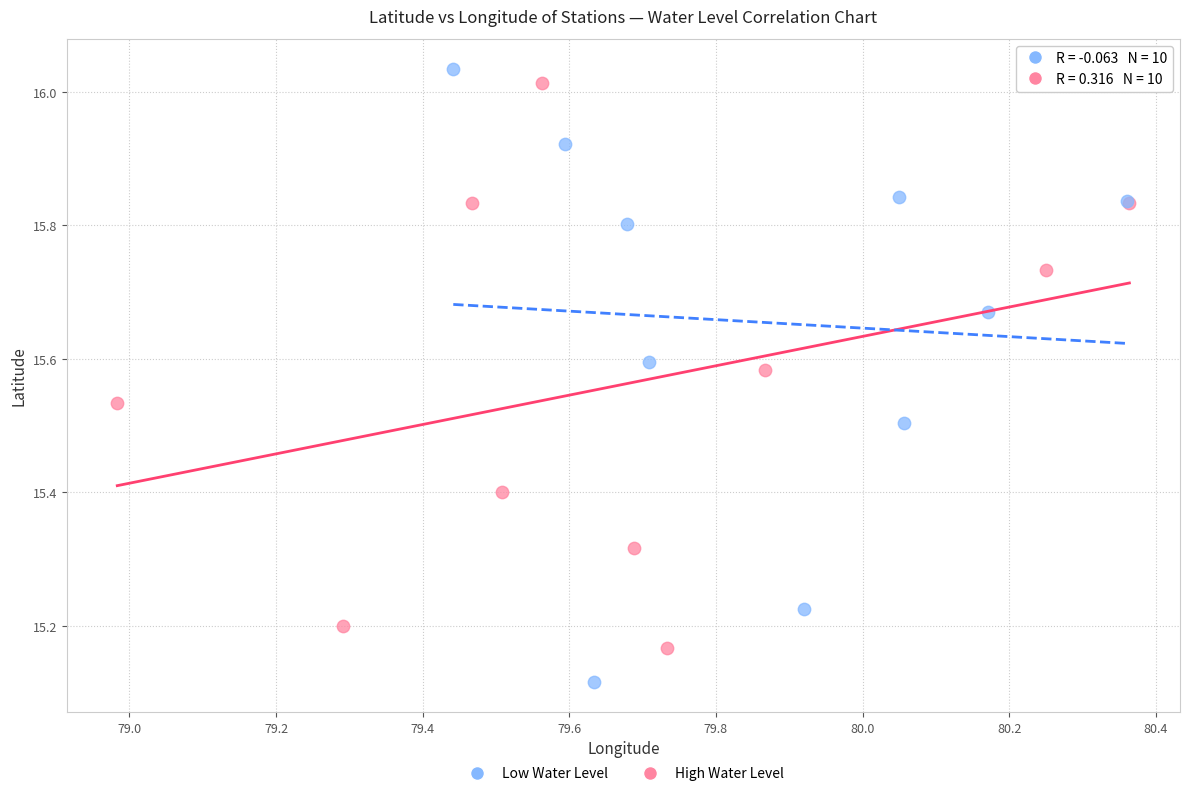

What are all the series names shown in the legend?

Low Water Level, High Water Level